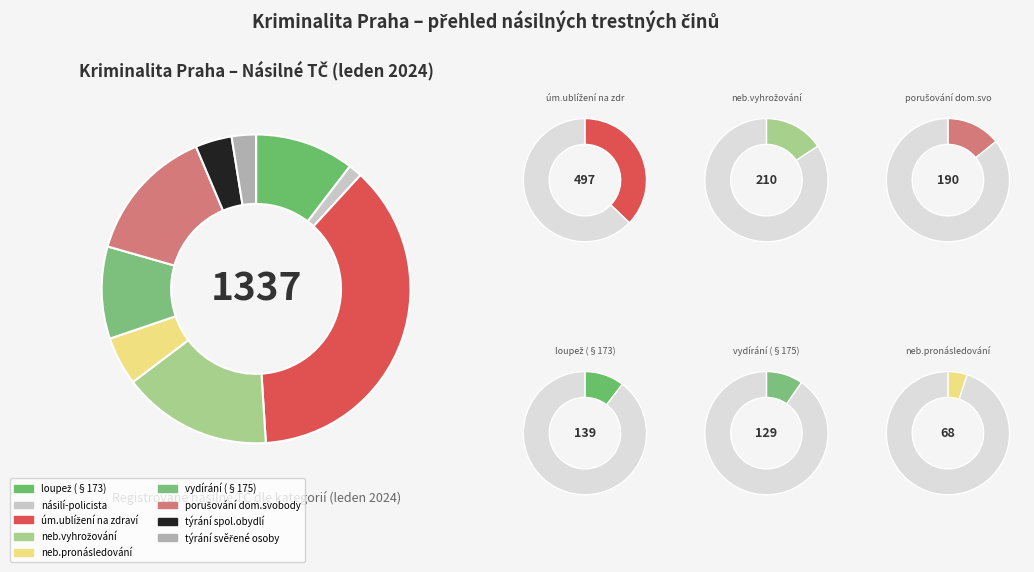

True or false: counts accounts for 1% of the total.

False